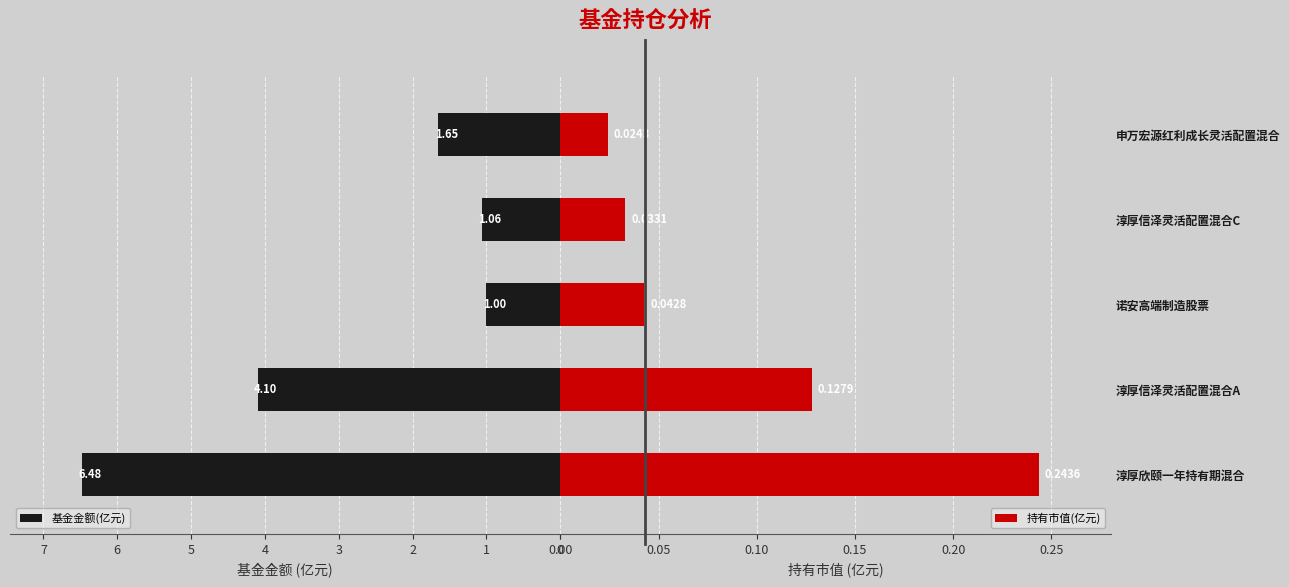

The value of 持有市值(亿元) at 淳厚欣颐一年持有期混合 is 0.2. True or false?

True